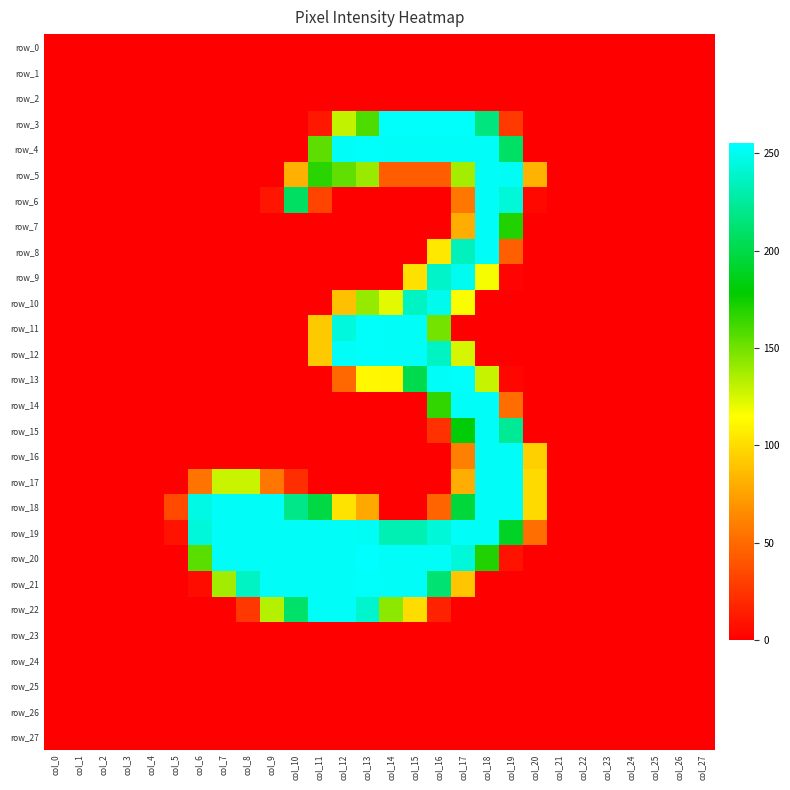

True or false: row_13 has a value of 0 at col_4.

True